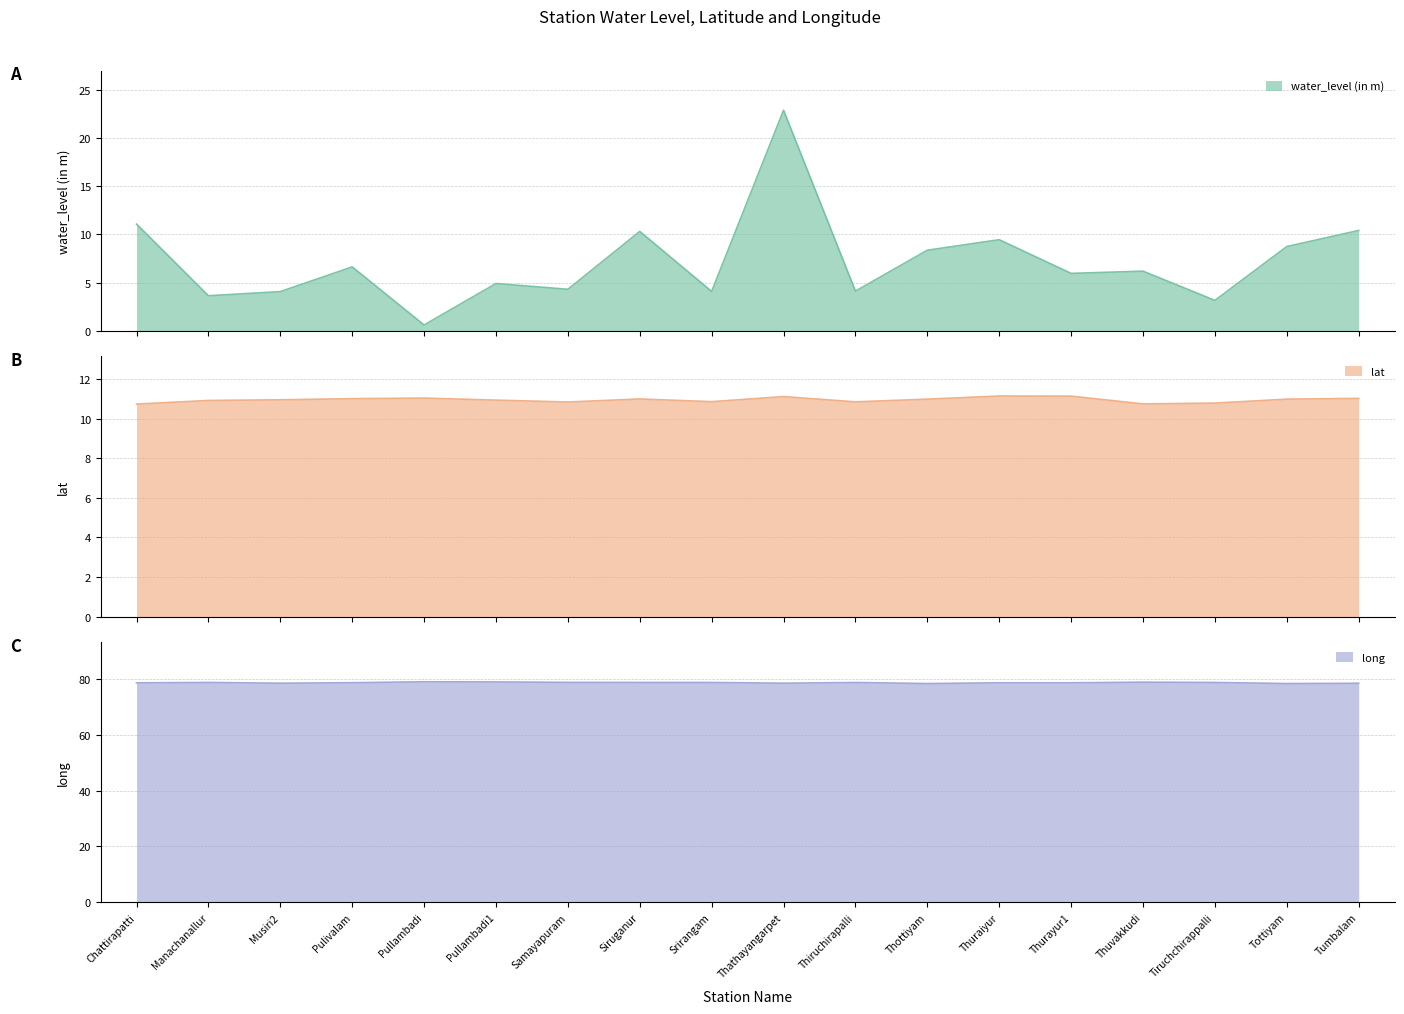

True or false: long and lat intersect in this chart.

False